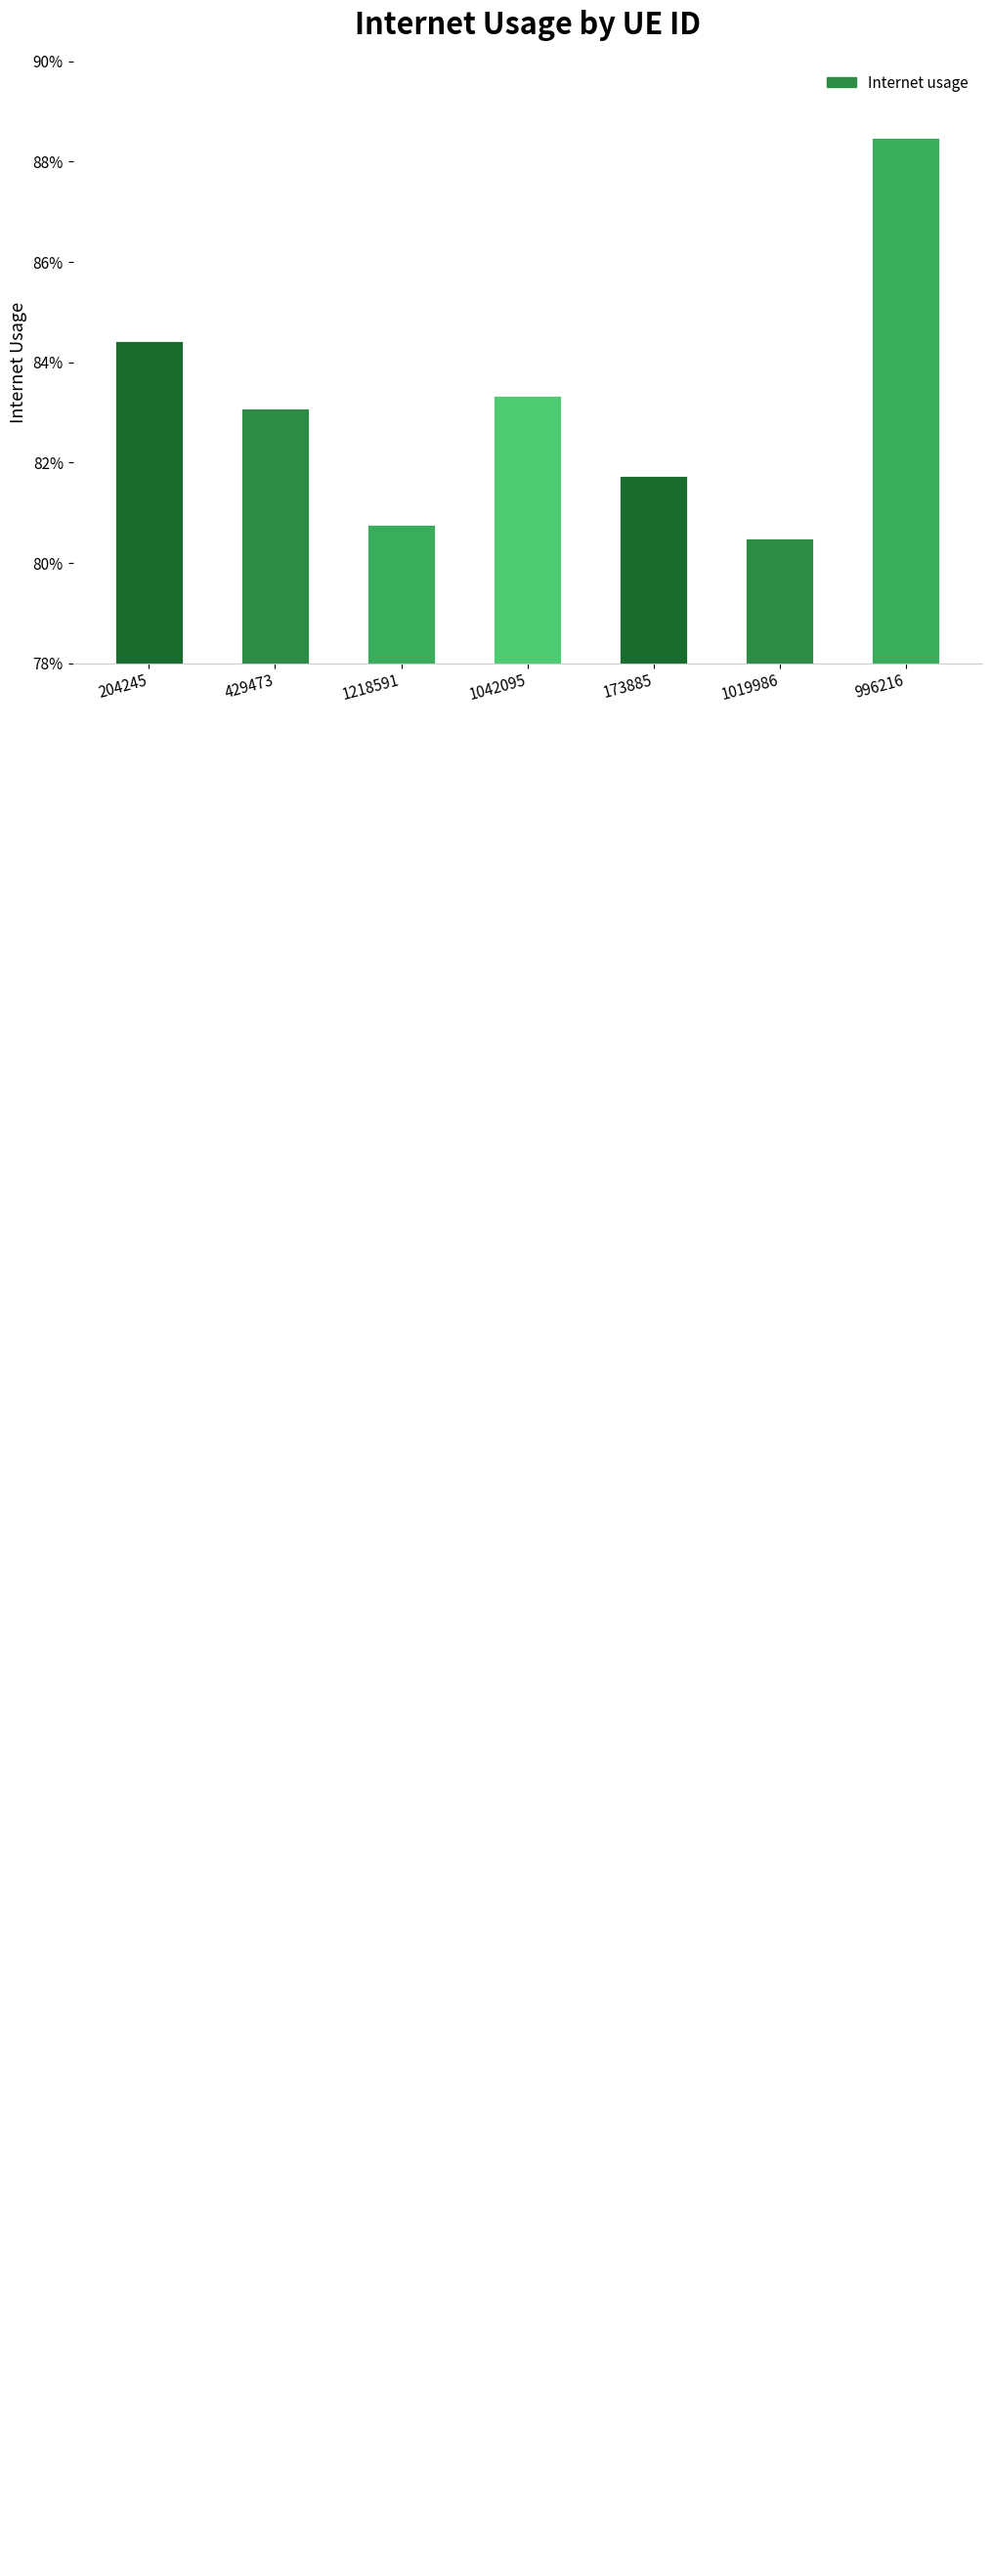

What is the average value?

0.8